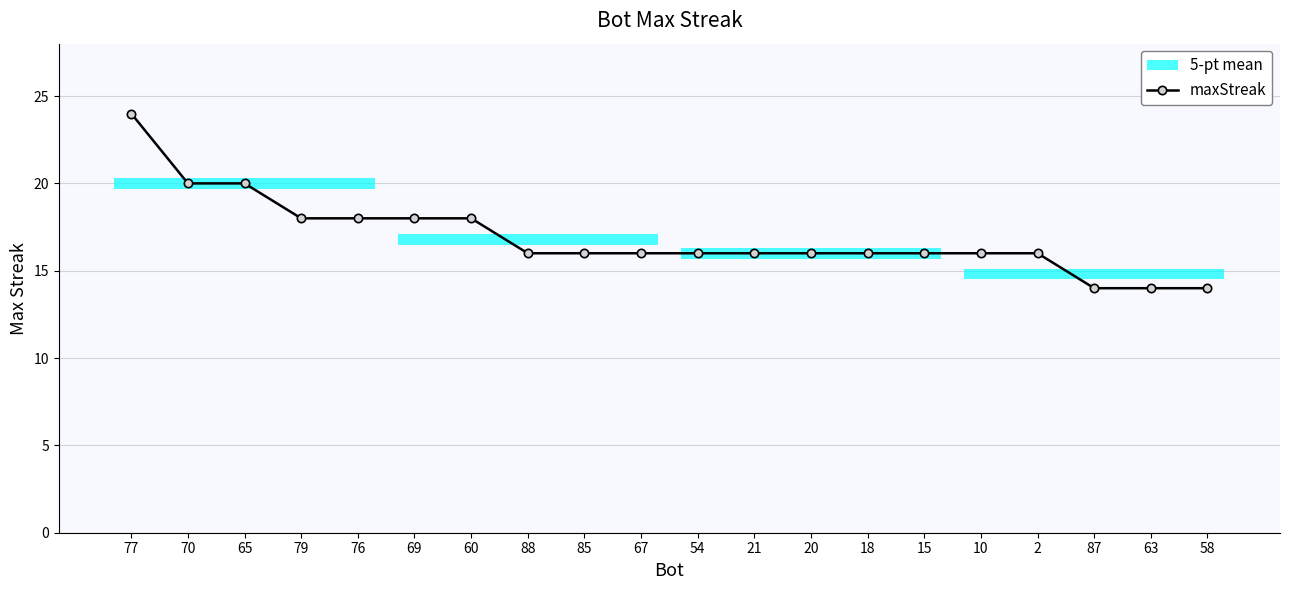

Rank the categories by value from lowest to highest.

87, 63, 58, 88, 85, 67, 54, 21, 20, 18, 15, 10, 2, 79, 76, 69, 60, 70, 65, 77